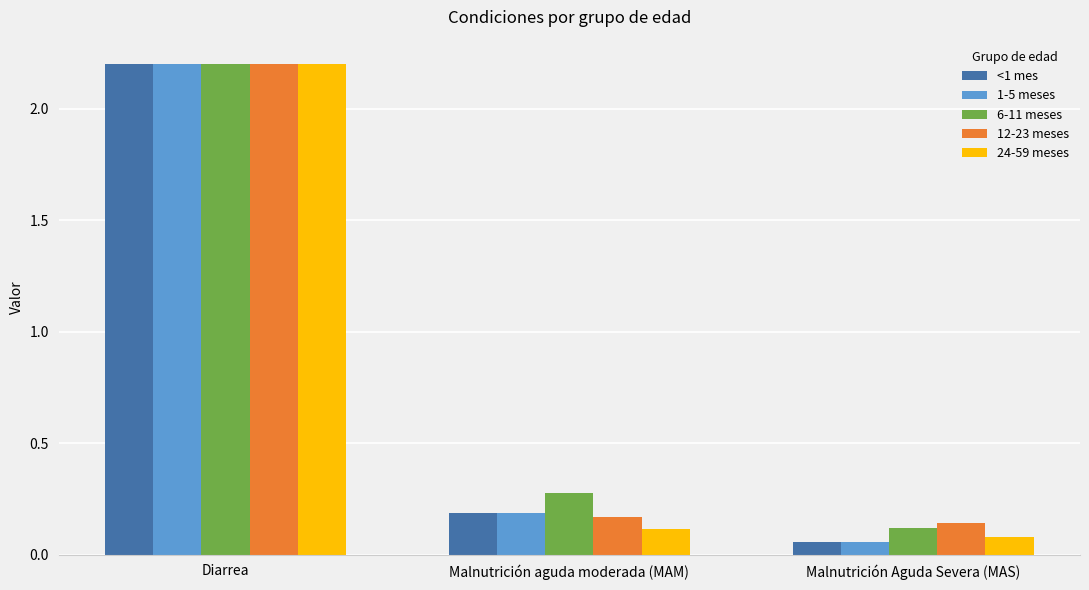

Between Malnutrición aguda moderada (MAM) and Malnutrición Aguda Severa (MAS), which series saw the biggest shift?

6-11 meses